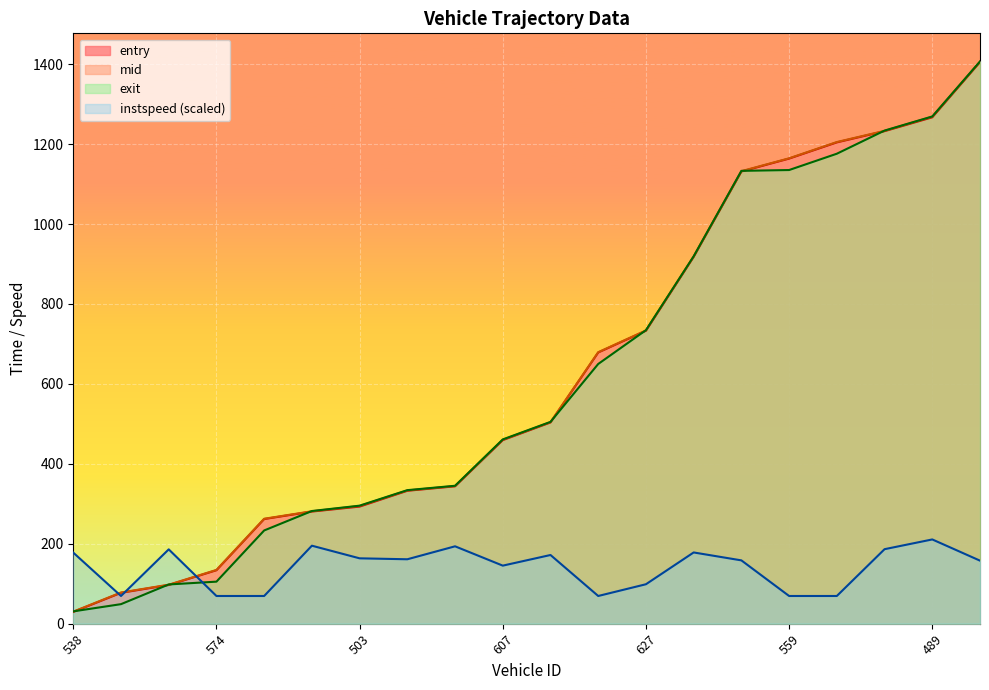

Which series has the widest spread of values?

exit